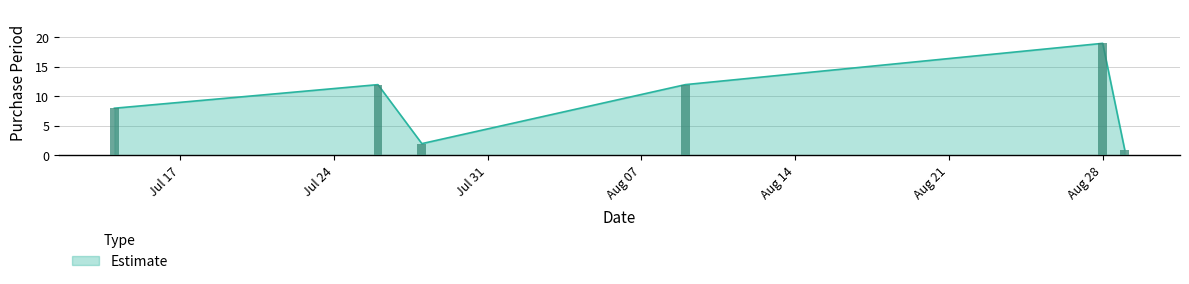

Approximately how many times larger is the value at 2017-08-09 compared to 2017-08-28?

0.6